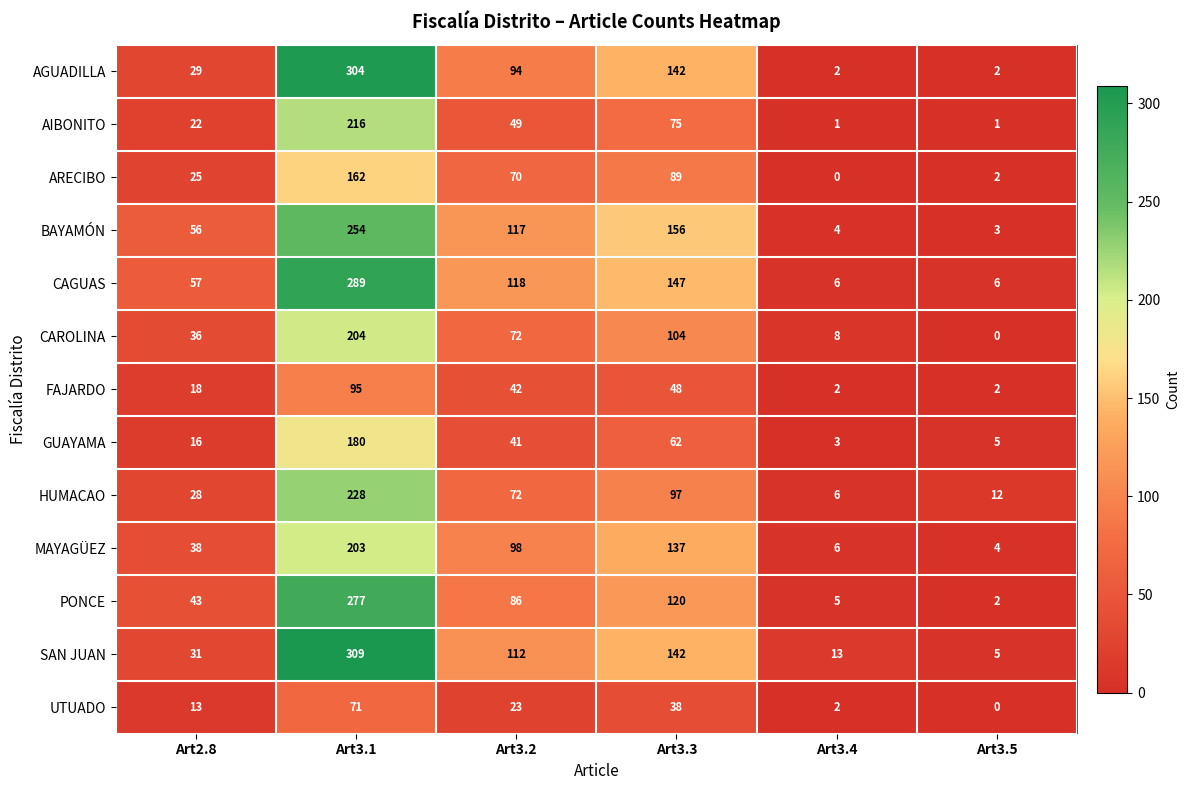

True or false: ARECIBO has a value of 70 at Art3.2.

True